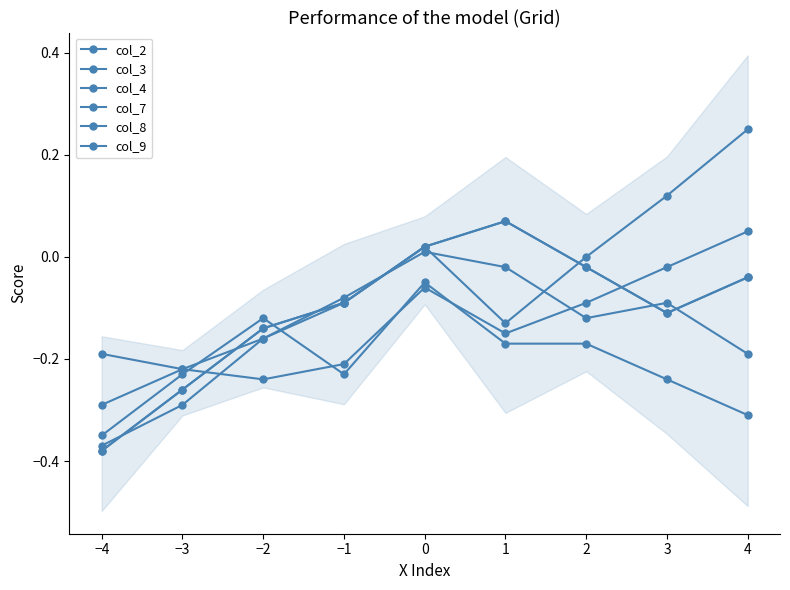

How many categories are shown in the chart?

9